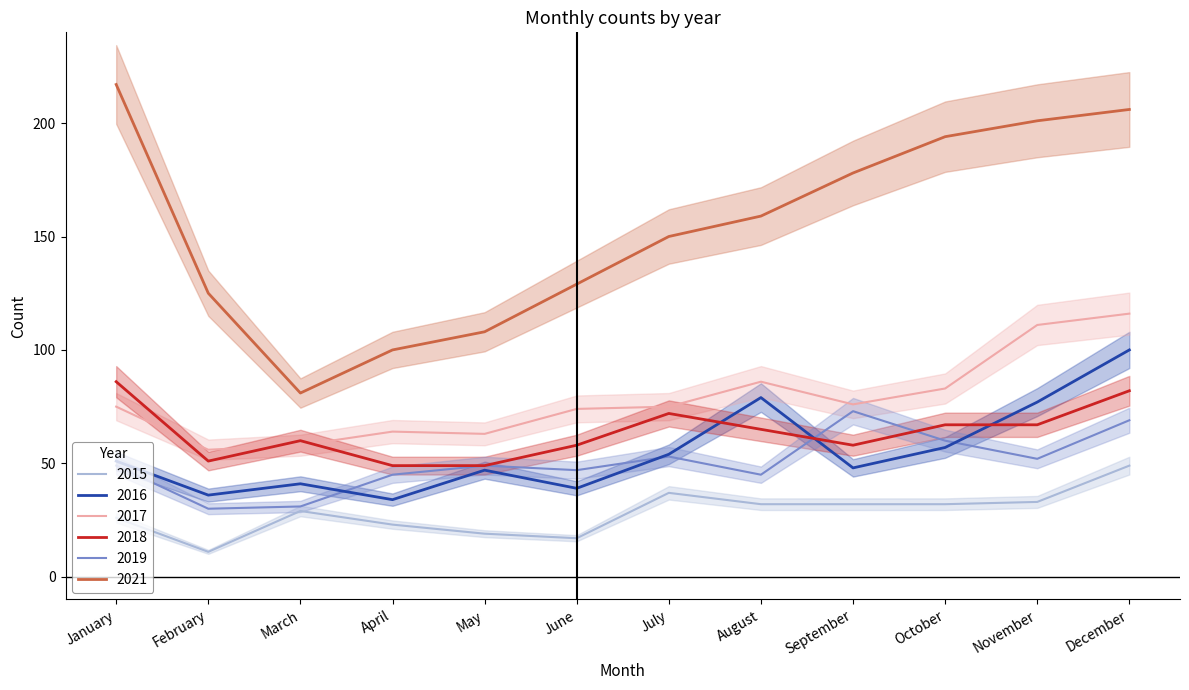

At which category is the sum across all series the highest?

December